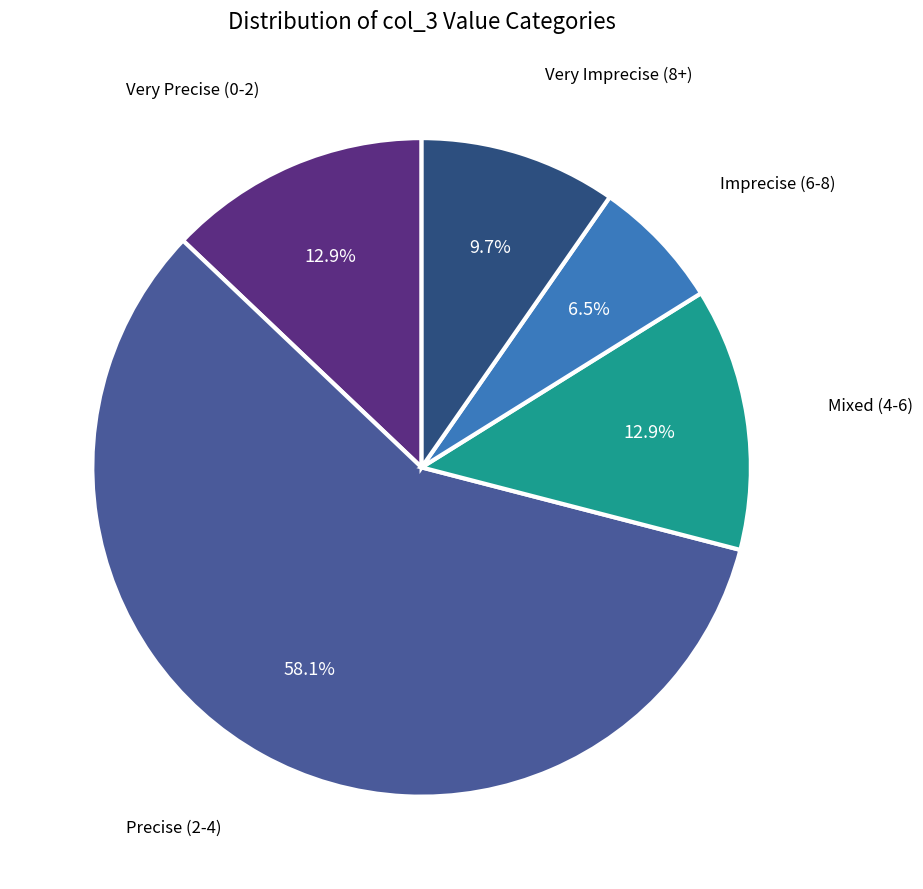

Is there any slice that represents more than half of the pie?

Yes